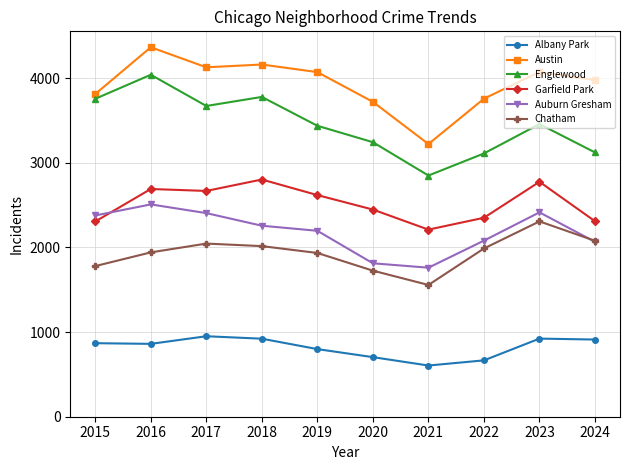

At which label is Garfield Park closest to 2507?

2020